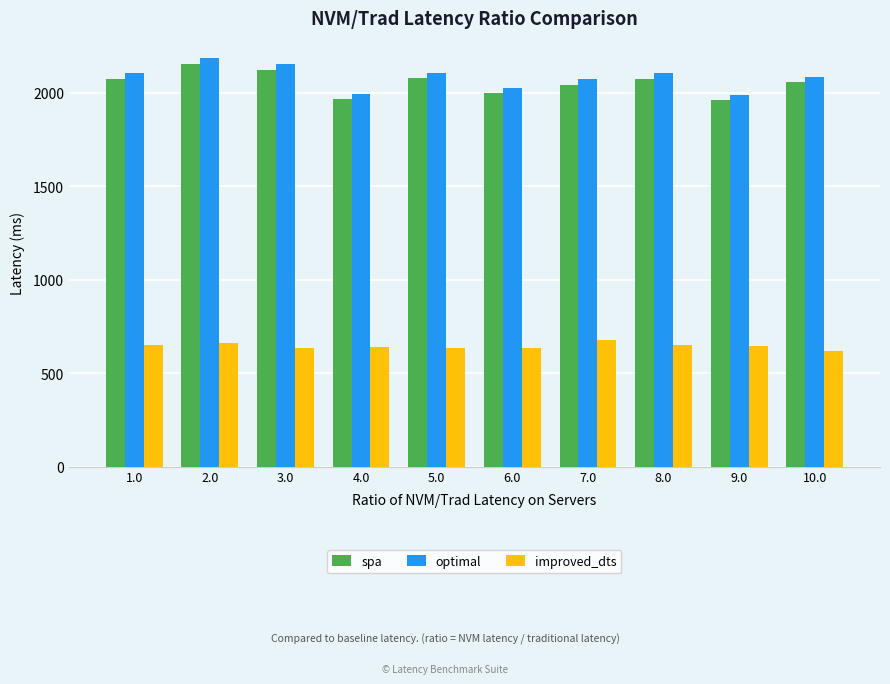

What is the value of the spa bar at the 5th from the left?

2080.2